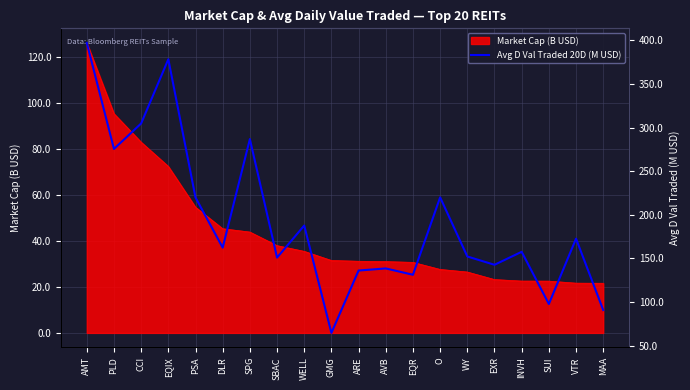

The value of Market Cap (B USD) at PLD is 33.4. True or false?

False